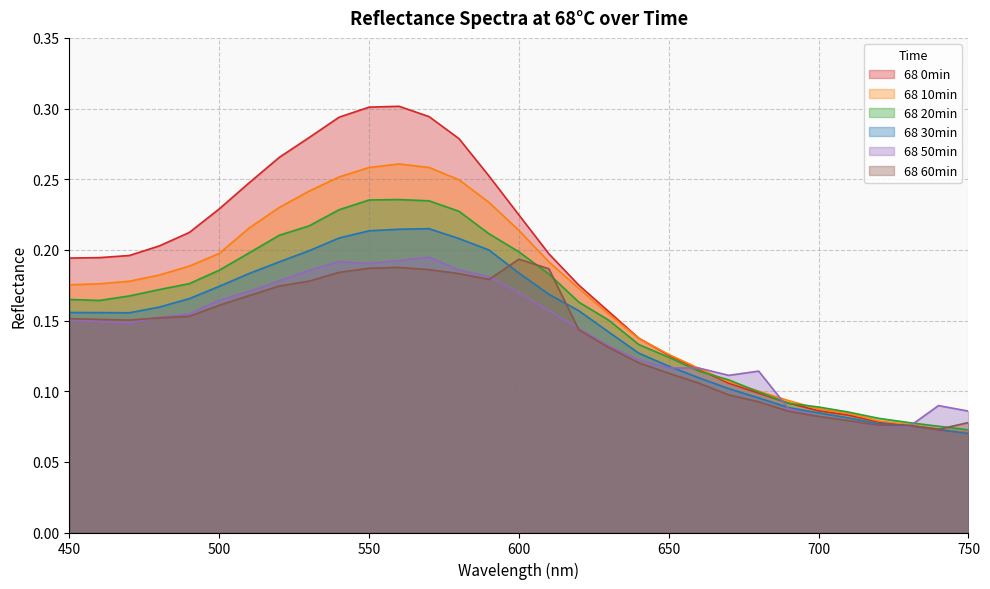

Reading left to right, what are all the values shown in this chart?

68 0min: 450=0.2	460=0.2	470=0.2	480=0.2	490=0.2	500=0.2	510=0.2	520=0.3	530=0.3	540=0.3	550=0.3	560=0.3	570=0.3	580=0.3	590=0.3	600=0.2	610=0.2	620=0.2	630=0.2	640=0.1	650=0.1	660=0.1	670=0.1	680=0.1	690=0.1	700=0.1	710=0.1	720=0.1	730=0.1	740=0.1	750=0.1
68 10min: 450=0.2	460=0.2	470=0.2	480=0.2	490=0.2	500=0.2	510=0.2	520=0.2	530=0.2	540=0.3	550=0.3	560=0.3	570=0.3	580=0.2	590=0.2	600=0.2	610=0.2	620=0.2	630=0.2	640=0.1	650=0.1	660=0.1	670=0.1	680=0.1	690=0.1	700=0.1	710=0.1	720=0.1	730=0.1	740=0.1	750=0.1
68 20min: 450=0.2	460=0.2	470=0.2	480=0.2	490=0.2	500=0.2	510=0.2	520=0.2	530=0.2	540=0.2	550=0.2	560=0.2	570=0.2	580=0.2	590=0.2	600=0.2	610=0.2	620=0.2	630=0.2	640=0.1	650=0.1	660=0.1	670=0.1	680=0.1	690=0.1	700=0.1	710=0.1	720=0.1	730=0.1	740=0.1	750=0.1
68 30min: 450=0.2	460=0.2	470=0.2	480=0.2	490=0.2	500=0.2	510=0.2	520=0.2	530=0.2	540=0.2	550=0.2	560=0.2	570=0.2	580=0.2	590=0.2	600=0.2	610=0.2	620=0.2	630=0.1	640=0.1	650=0.1	660=0.1	670=0.1	680=0.1	690=0.1	700=0.1	710=0.1	720=0.1	730=0.1	740=0.1	750=0.1
68 50min: 450=0.2	460=0.1	470=0.1	480=0.2	490=0.2	500=0.2	510=0.2	520=0.2	530=0.2	540=0.2	550=0.2	560=0.2	570=0.2	580=0.2	590=0.2	600=0.2	610=0.2	620=0.1	630=0.1	640=0.1	650=0.1	660=0.1	670=0.1	680=0.1	690=0.1	700=0.1	710=0.1	720=0.1	730=0.1	740=0.1	750=0.1
68 60min: 450=0.2	460=0.2	470=0.2	480=0.2	490=0.2	500=0.2	510=0.2	520=0.2	530=0.2	540=0.2	550=0.2	560=0.2	570=0.2	580=0.2	590=0.2	600=0.2	610=0.2	620=0.1	630=0.1	640=0.1	650=0.1	660=0.1	670=0.1	680=0.1	690=0.1	700=0.1	710=0.1	720=0.1	730=0.1	740=0.1	750=0.1